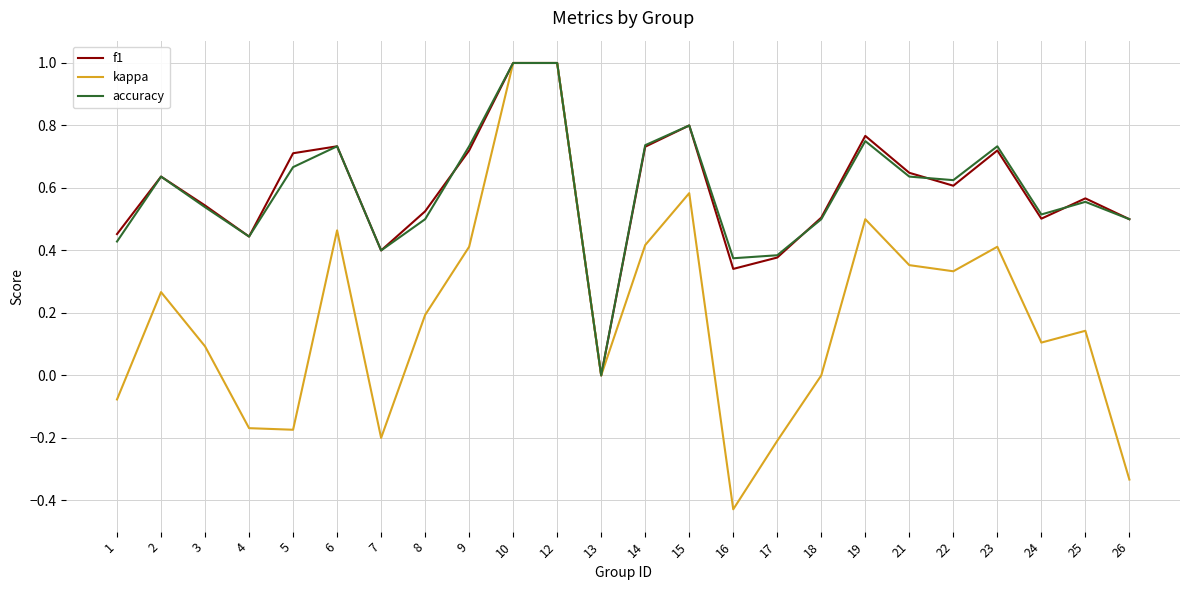

Where is the first local minimum for f1?

4